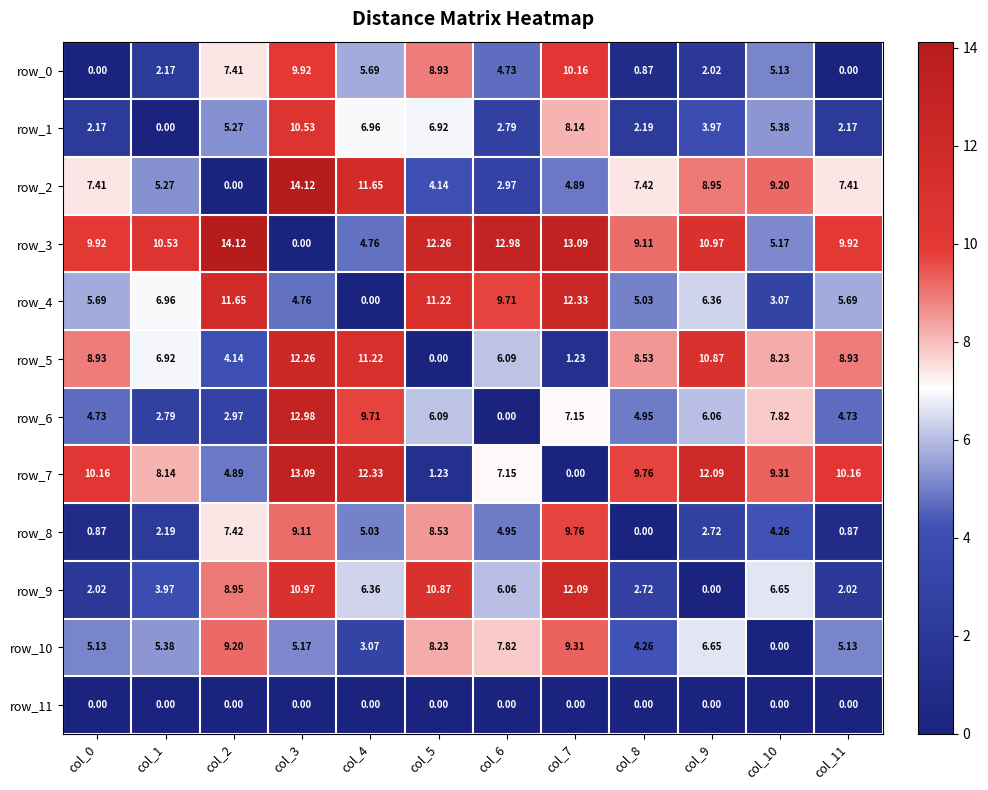

What is the maximum value for row_9?

12.1